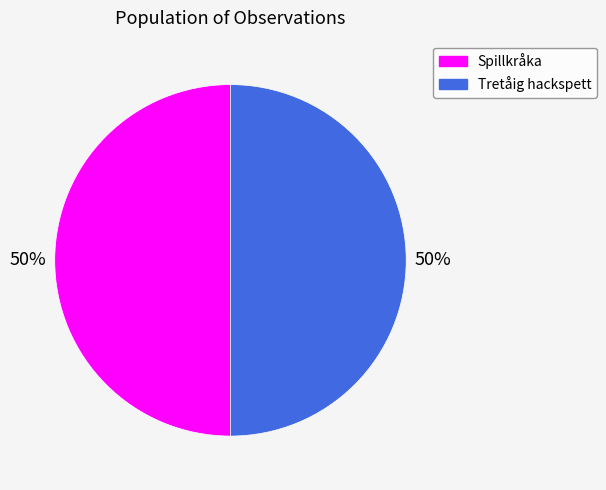

The Tretåig hackspett slice represents 36% of the pie. True or false?

False